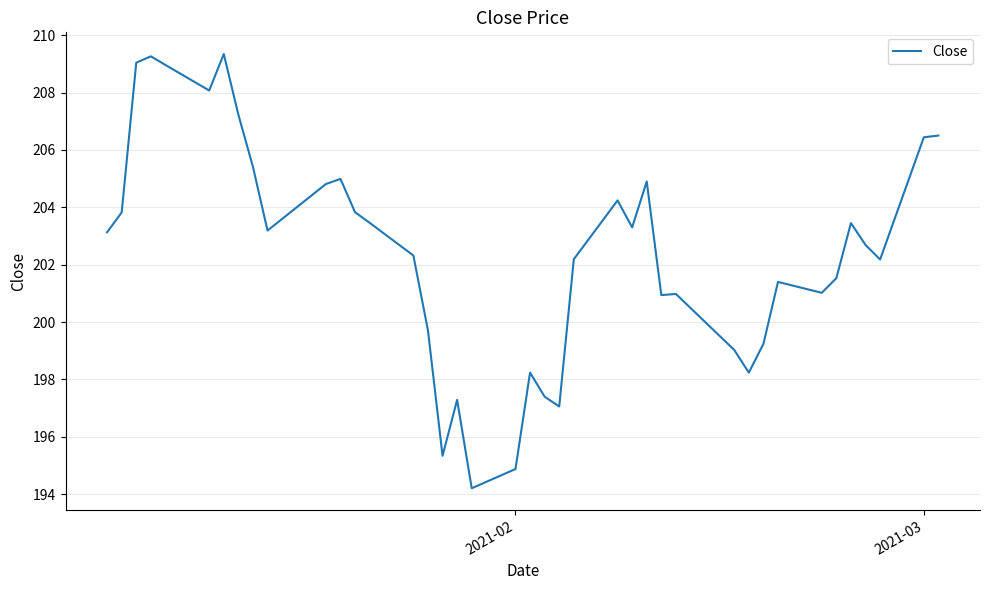

What is the maximum value shown in the chart?

209.3